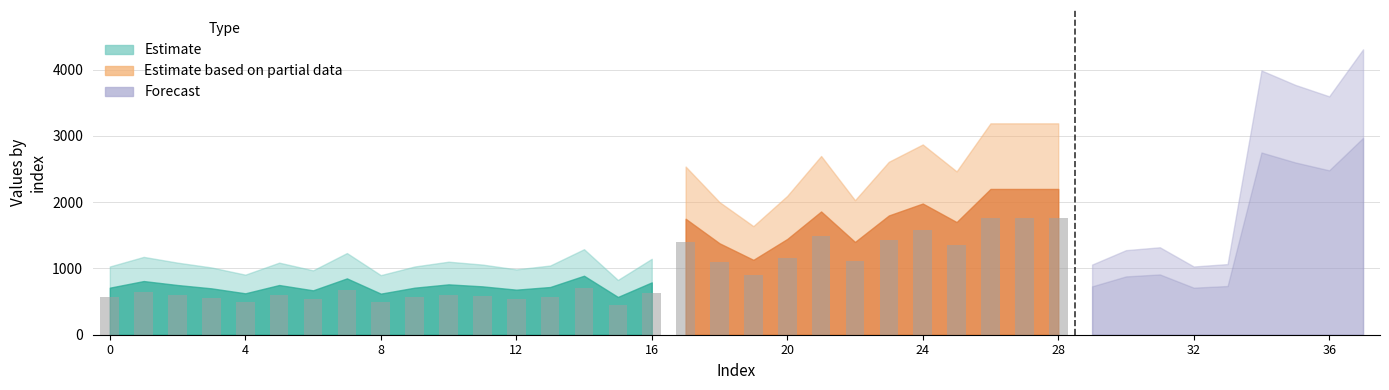

What is the ratio of the value at 28 to the value at 23?

1.2